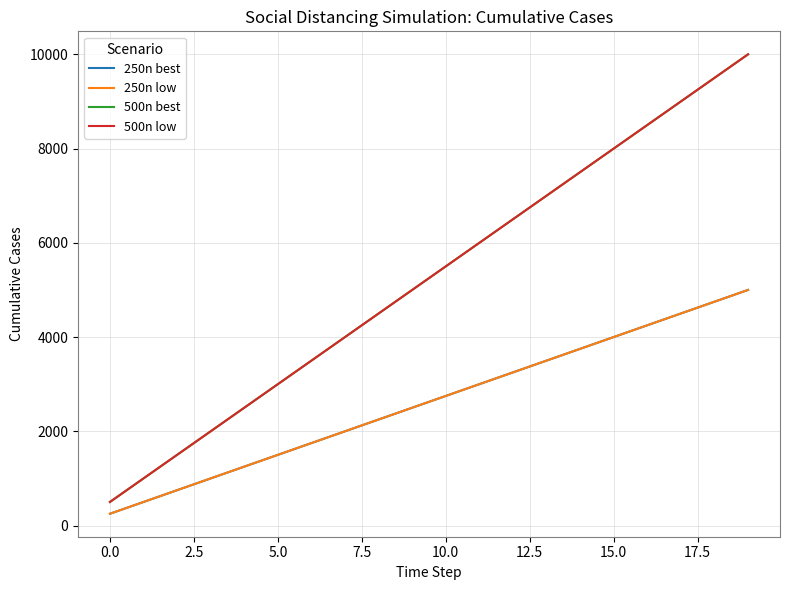

Does the chart display data point markers on the line(s)?

No